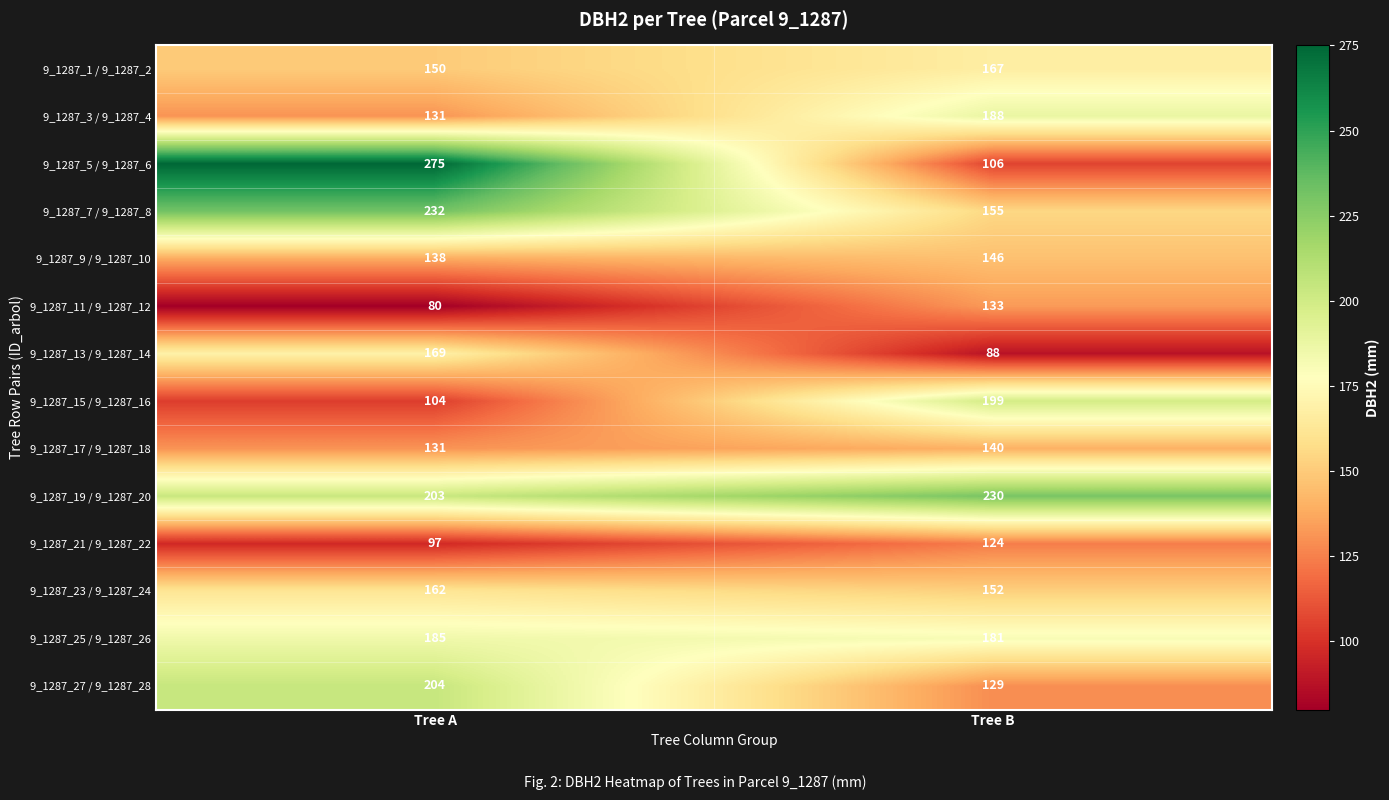

True or false: 9_1287_7 / 9_1287_8 has a value of 73 at Tree B.

False